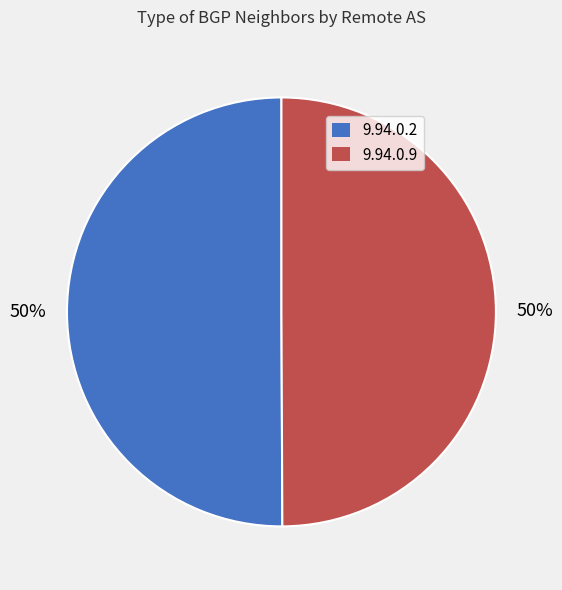

True or false: 9.94.0.9 accounts for 50% of the total.

True